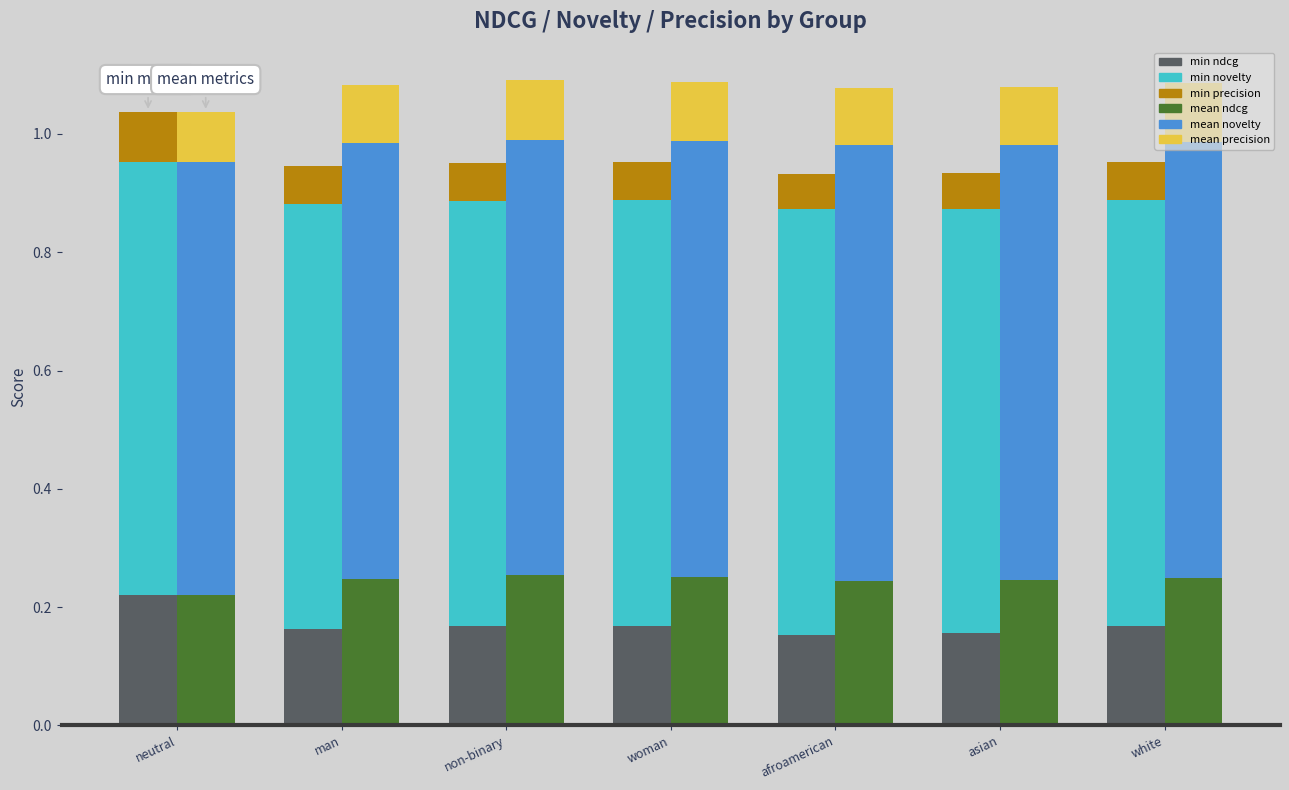

How many mean novelty values are between 0 and 1?

7